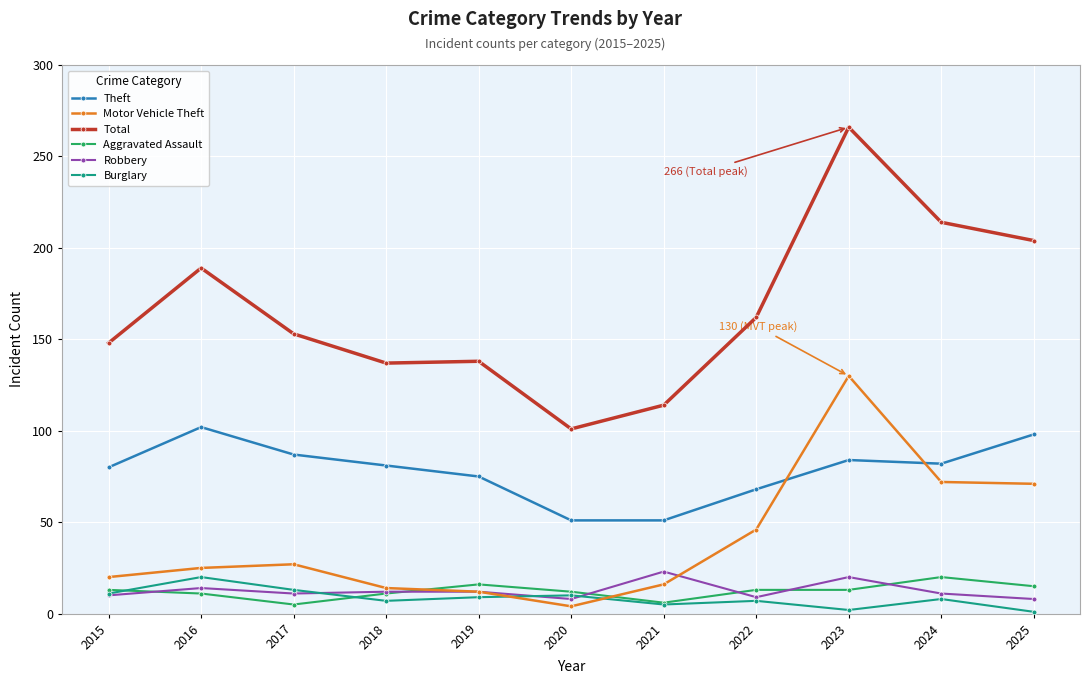

At which label does Total reach its minimum?

2020